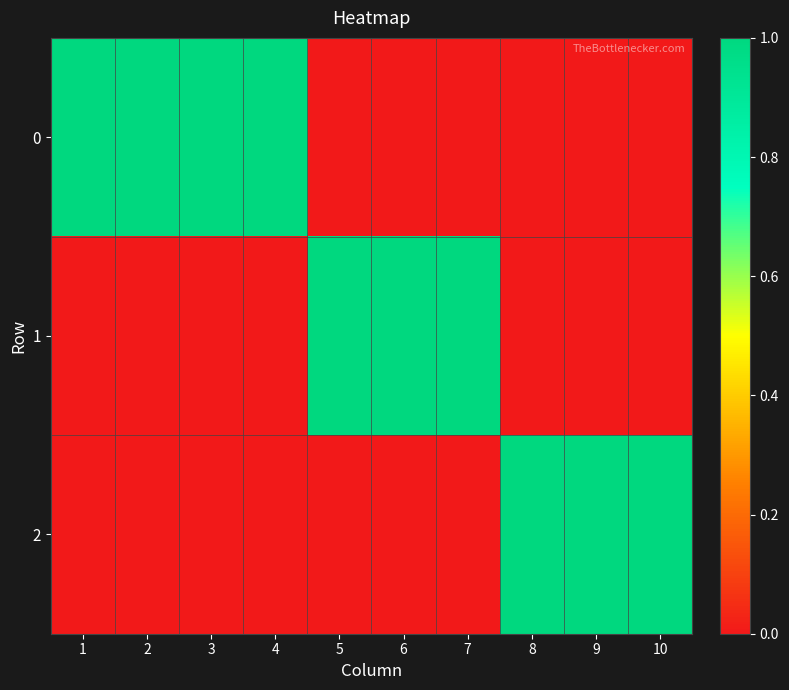

At 3, list the series in order from largest to smallest.

0, 1, 2